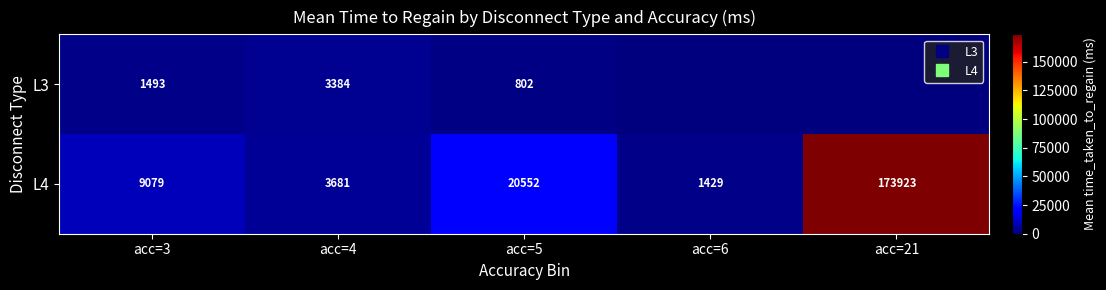

Rank the series by their average value, from lowest to highest.

L3, L4